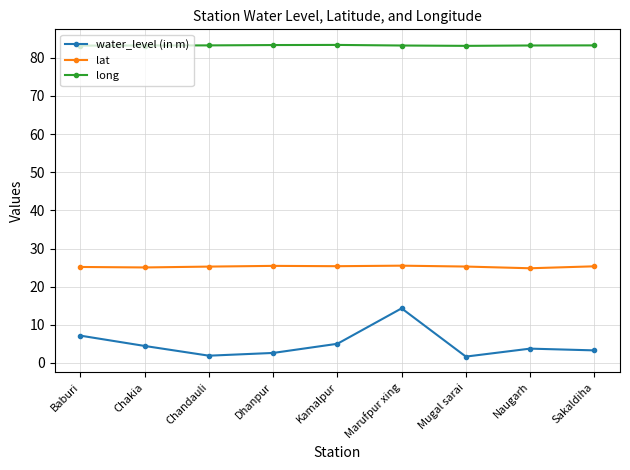

The value of lat at Sakaldiha is 34.7. True or false?

False